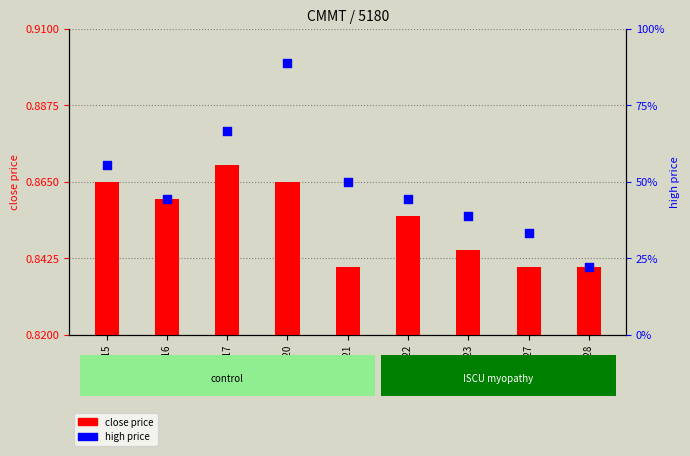

Which series has the largest Y range (max minus min)?

high price